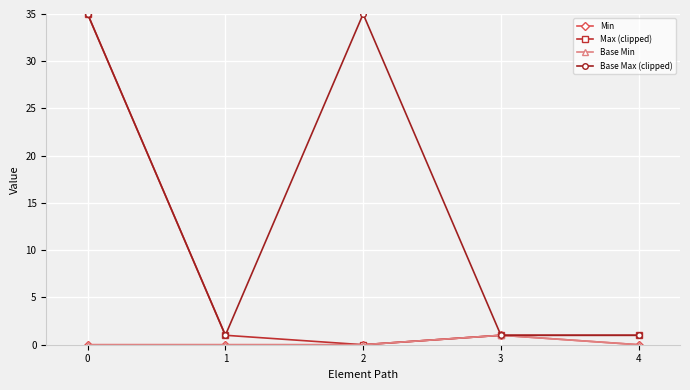

Rank the series by their maximum value, from lowest to highest.

Min, Base Min, Max (clipped), Base Max (clipped)